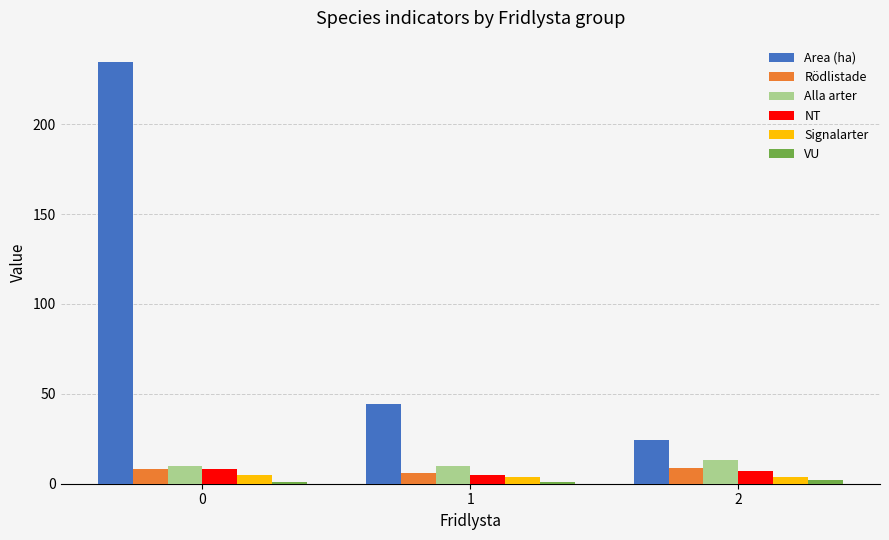

What is the maximum value shown in the chart?

234.7